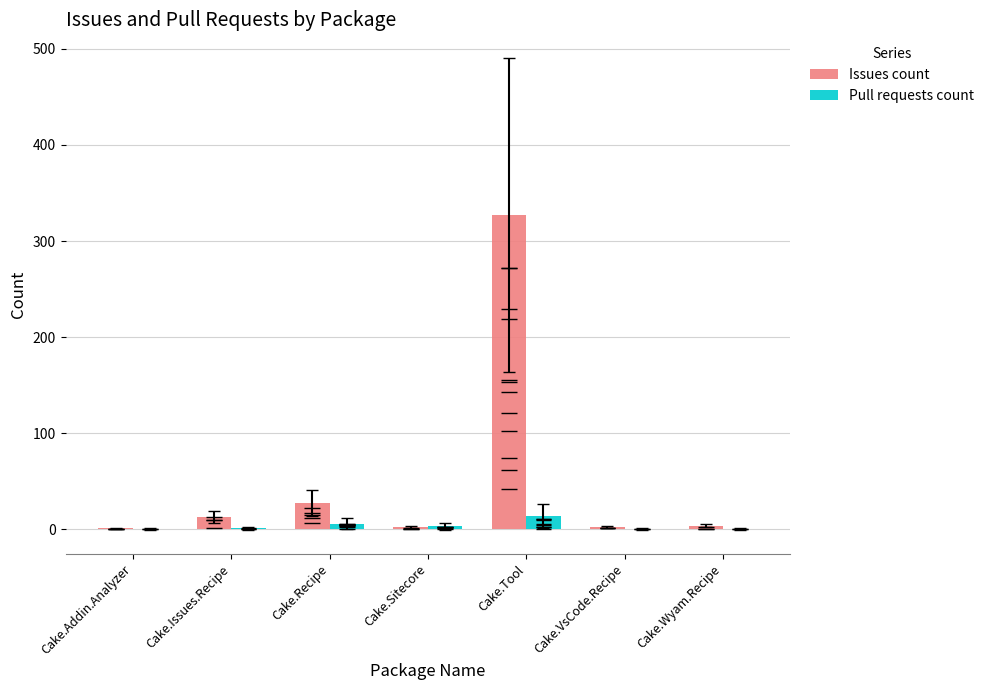

Where does the Pull requests count series first go above 1?

Cake.Recipe